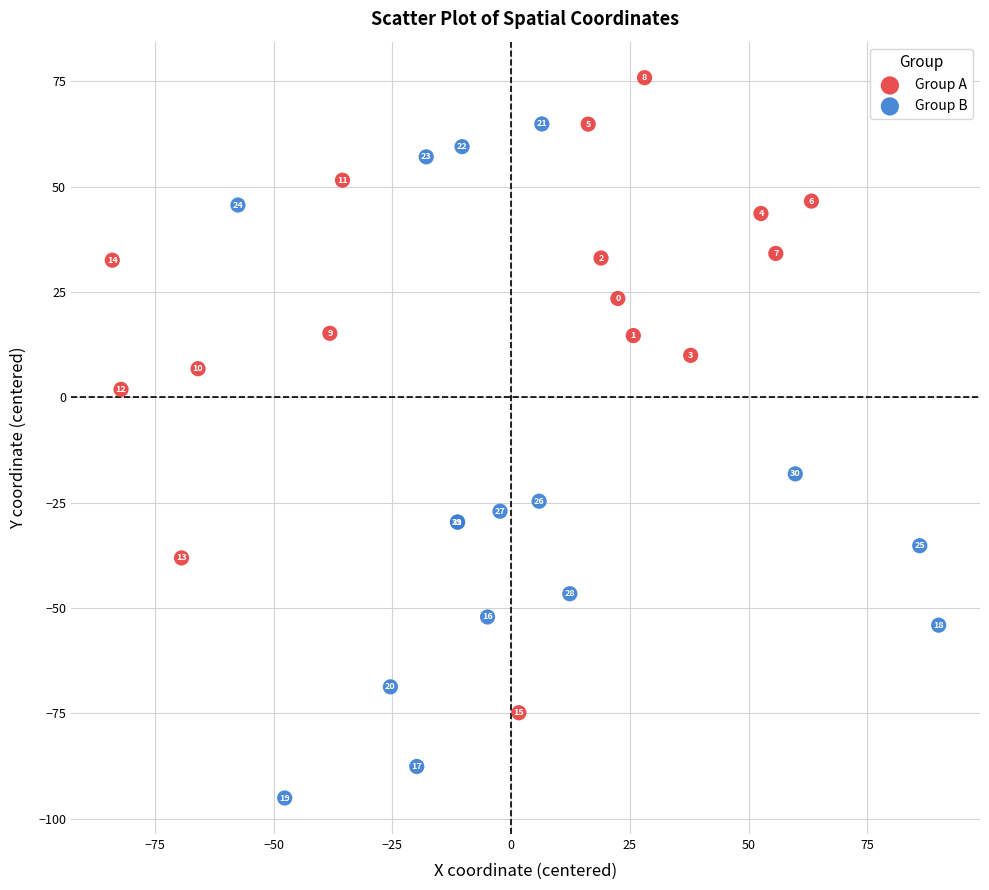

Which series reaches the maximum Y coordinate?

Group A